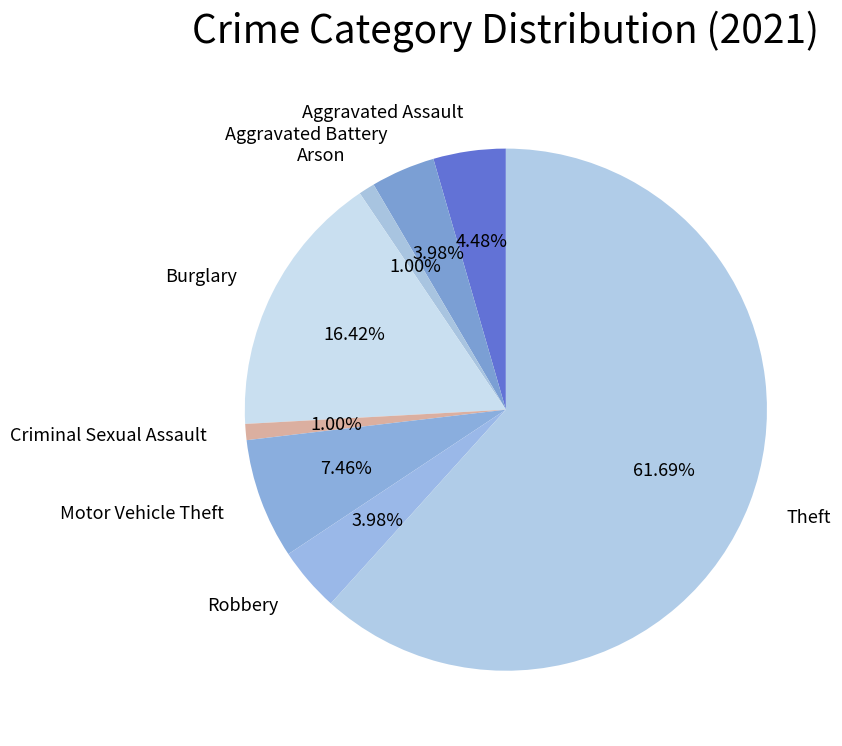

Rank the categories by value from highest to lowest.

Theft, Burglary, Motor Vehicle Theft, Aggravated Assault, Aggravated Battery, Robbery, Arson, Criminal Sexual Assault